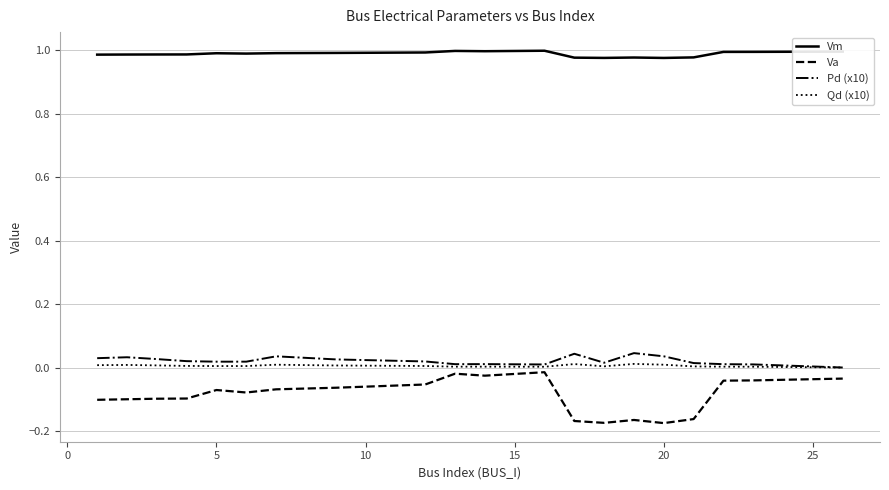

True or false: Pd (x10) and Vm cross at least once.

False